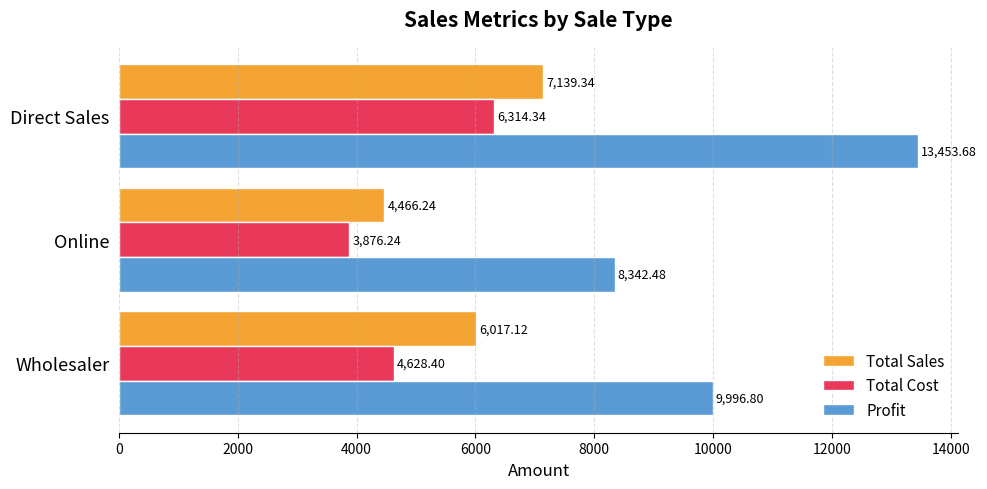

What is the sum of all Profit values?

31793.0